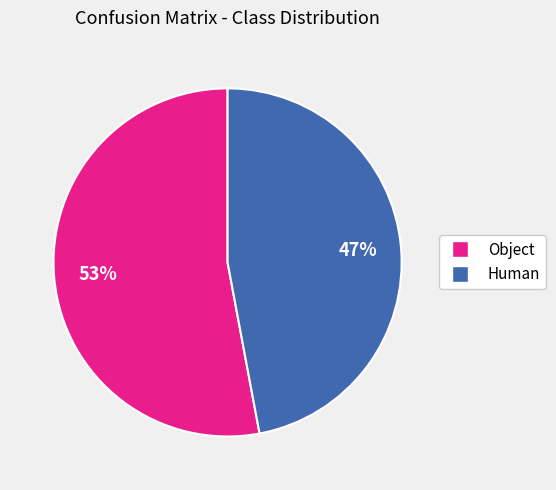

Combined, do Human and Object account for over 50%?

Yes